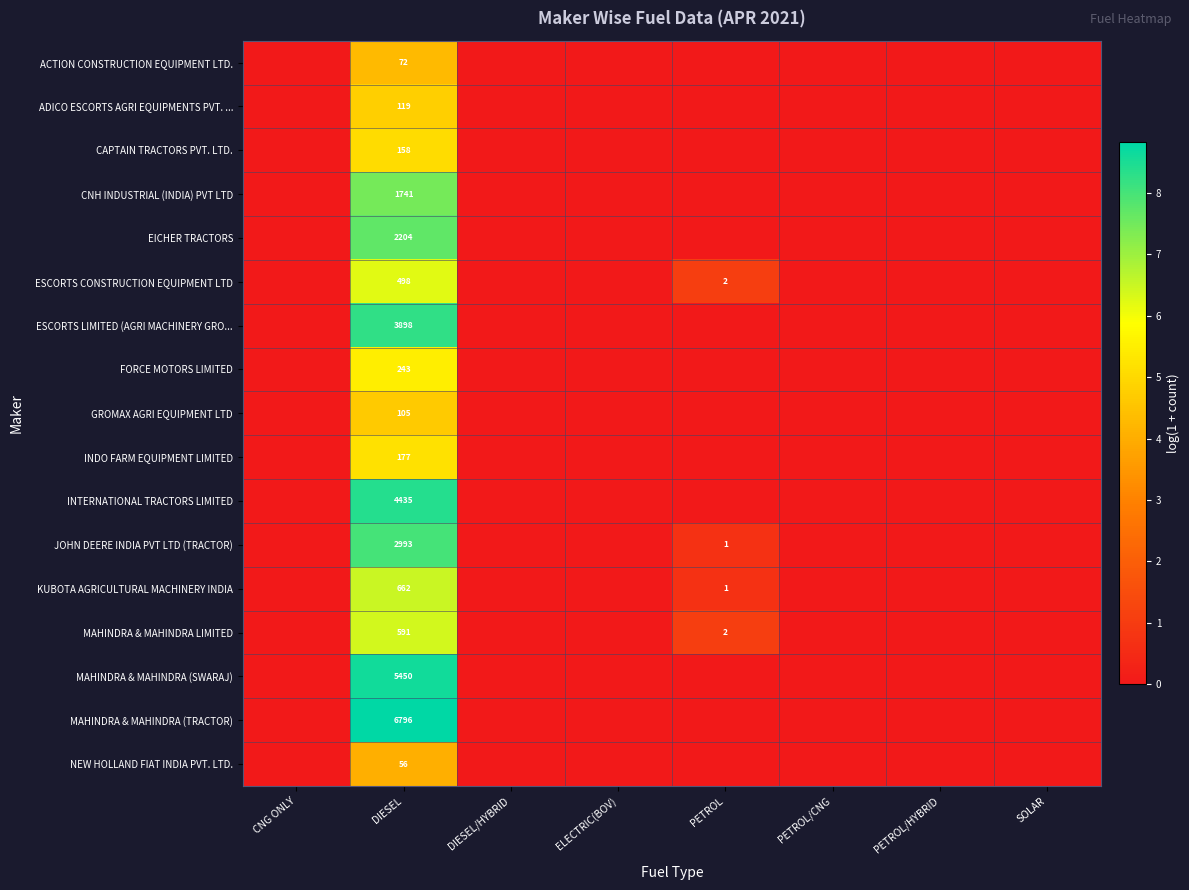

True or false: CAPTAIN TRACTORS PVT. LTD. has a value of 2.9 at DIESEL.

False